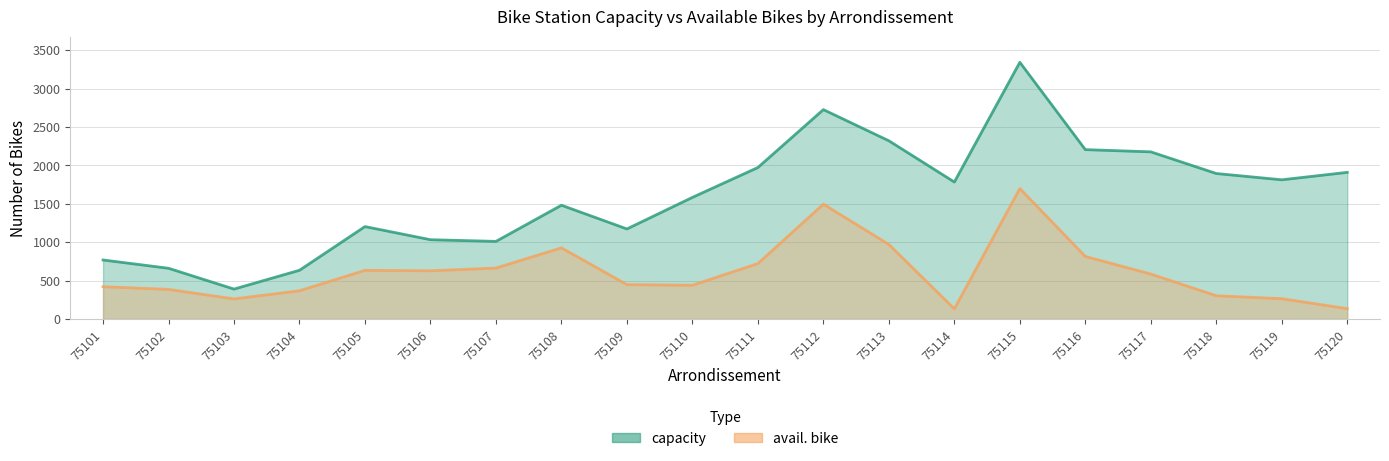

Reading left to right, extract all data points from this chart.

capacity: 75101=768	75102=660	75103=389	75104=634	75105=1203	75106=1032	75107=1010	75108=1481	75109=1172	75110=1583	75111=1972	75112=2726	75113=2320	75114=1783	75115=3342	75116=2205	75117=2176	75118=1894	75119=1812	75120=1909
avail. bike: 75101=420	75102=385	75103=261	75104=367	75105=633	75106=627	75107=663	75108=926	75109=447	75110=439	75111=721	75112=1495	75113=970	75114=132	75115=1698	75116=814	75117=585	75118=302	75119=264	75120=134